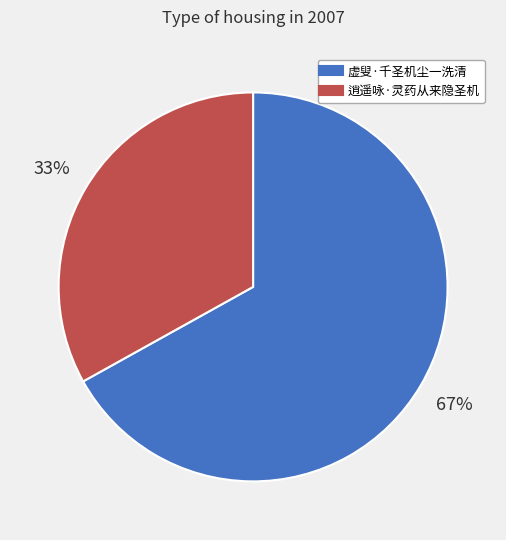

To the nearest percent, what is the combined percentage of 虚叟·千圣机尘一洗清 and 逍遥咏·灵药从来隐圣机?

100%